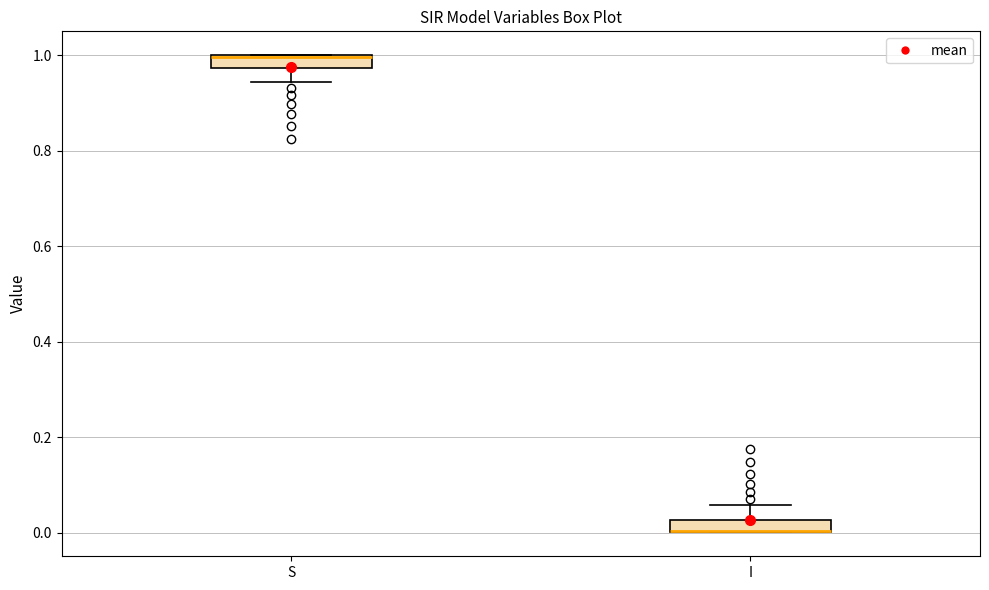

Where is the lower edge of the box for I on the y-axis? The values are not printed on the chart, so give them approximately, as read against the axis.

0.00